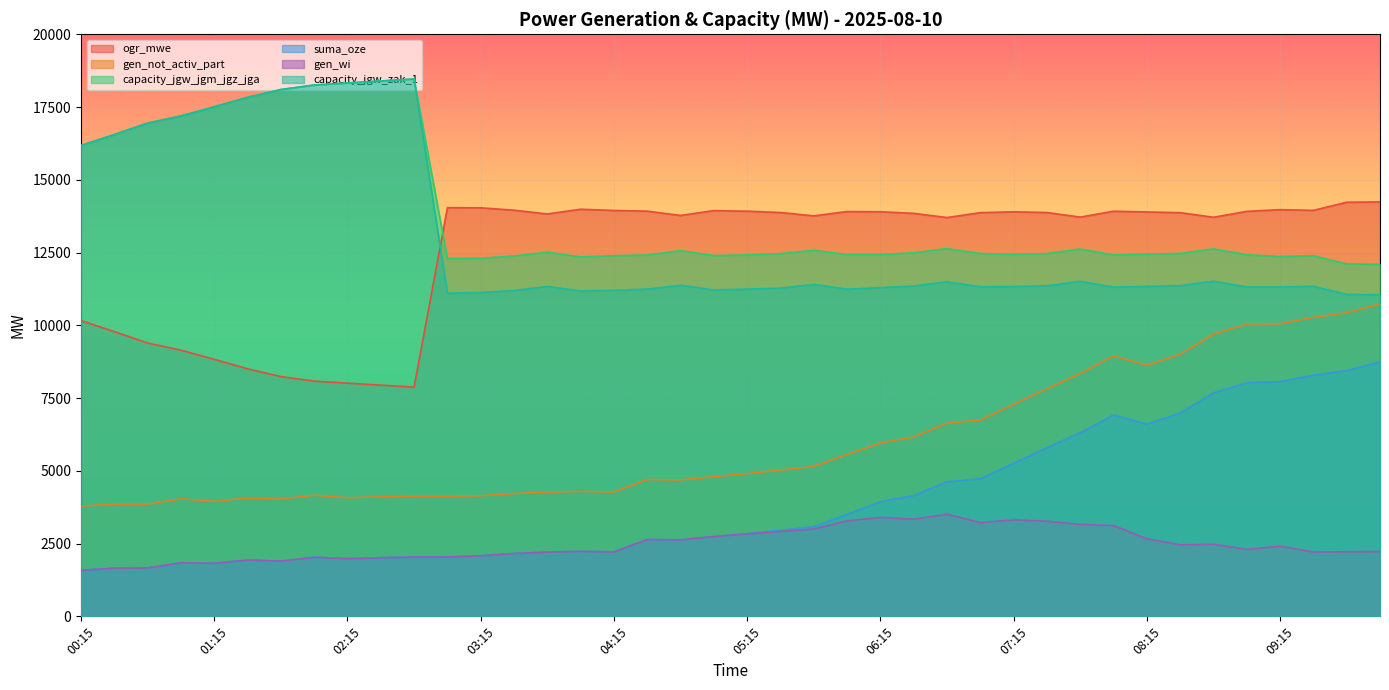

The value of suma_oze at 00:45 is 2617. True or false?

False